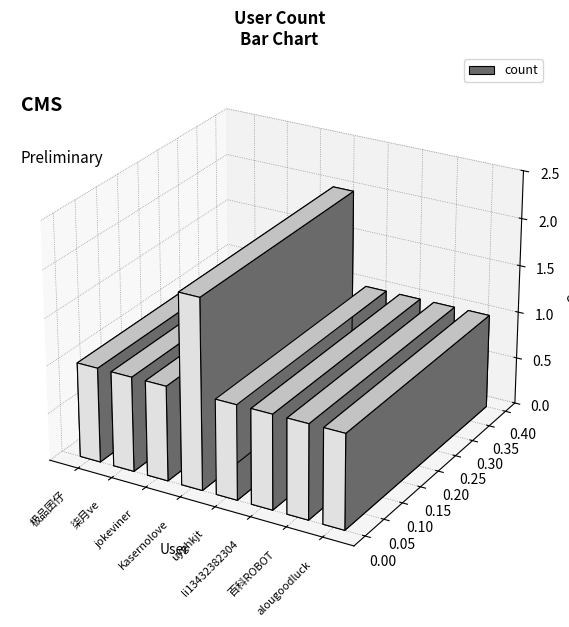

Rank the categories by value from highest to lowest.

Kasernolove, 极品囝仔, 柒月ve, jokeviner, uyghkjt, li13432382304, 百科ROBOT, alougoodluck